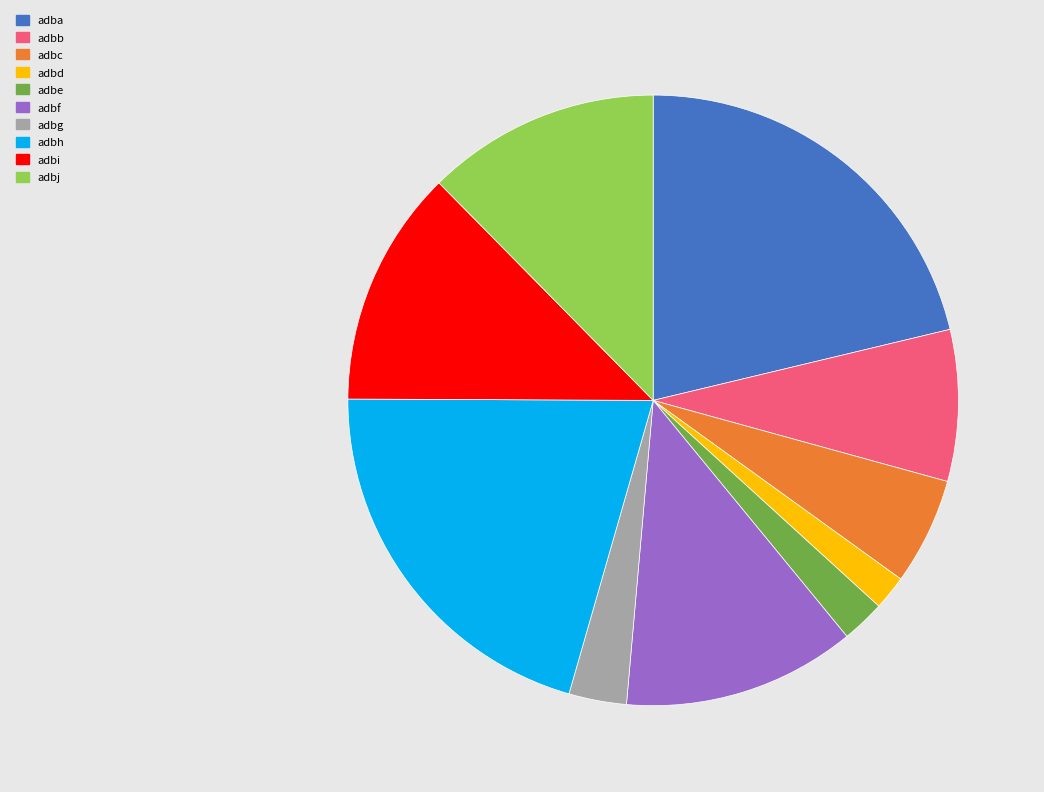

True or false: adbb accounts for 1% of the total.

False